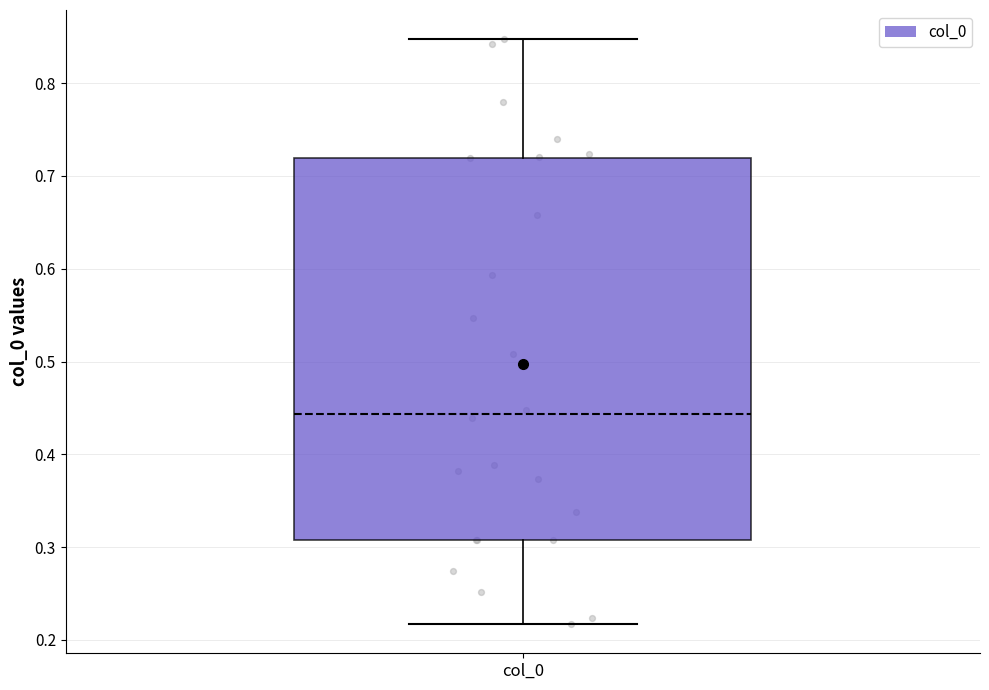

Transcribe this box plot: give where the median line is, the range the box spans, and where the two whiskers end, as read against the y-axis. The values are not printed on the chart, so give them approximately, as read against the axis.

median 0.44, box 0.31 to 0.72, whiskers 0.22 to 0.85